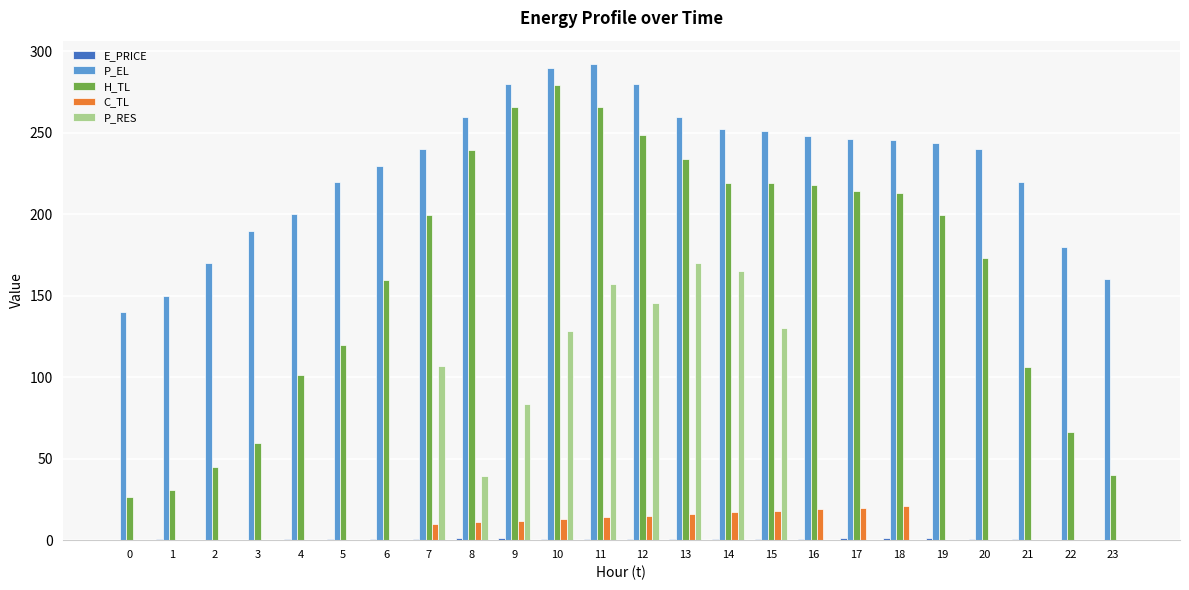

How many data points does each series have?

24